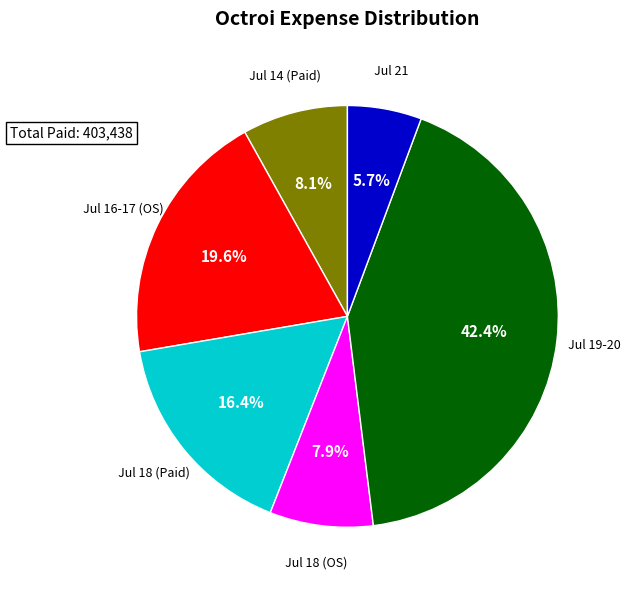

Does Jul 18 (Paid) represent more than half of the total?

No